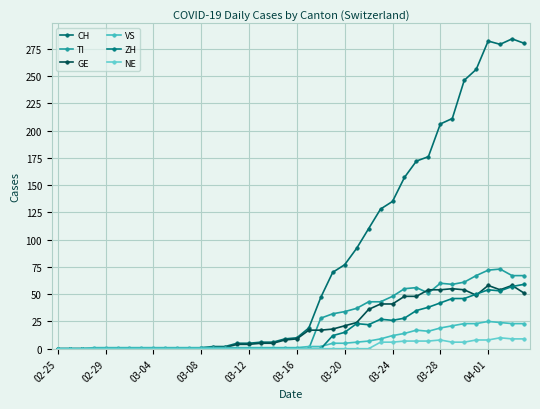

Which series has the largest total across all categories?

CH